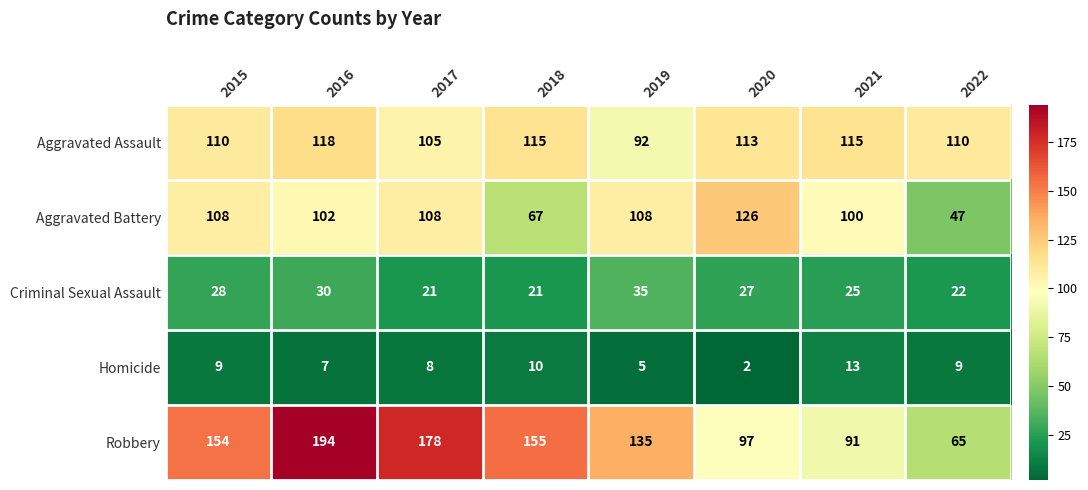

The value of Aggravated Battery at 2017 is 48. True or false?

False